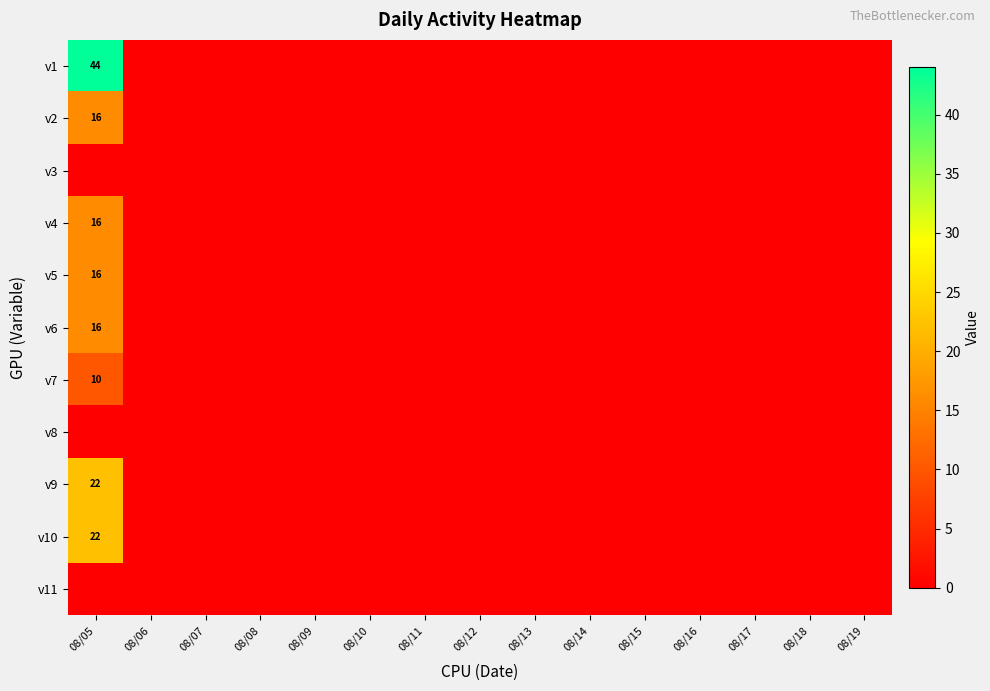

Is it true that v1 equals 0 at 08/15?

True